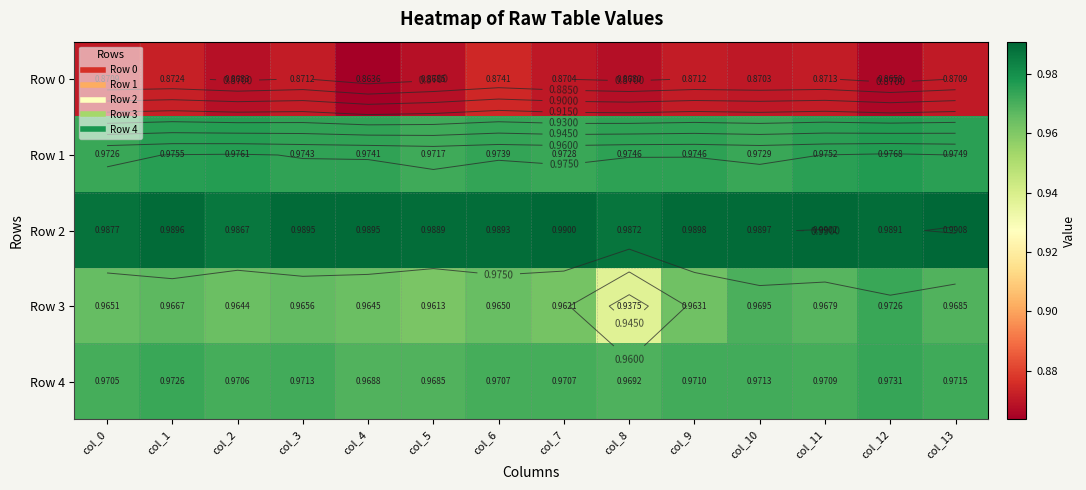

Is the value of Row 0 at col_0 greater than the value of Row 1 at col_6?

No